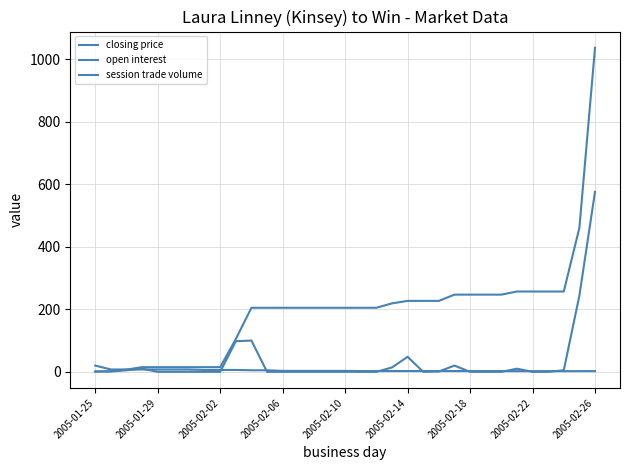

Does the chart have visible grid lines?

Yes